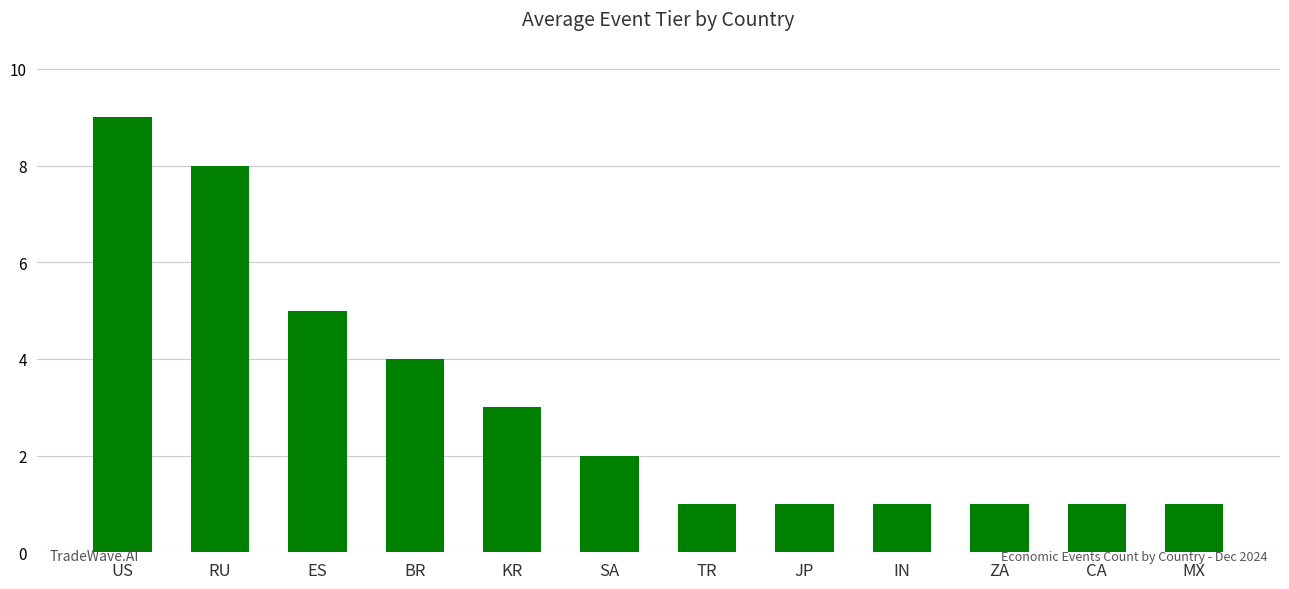

What is the difference between the maximum and minimum values?

8